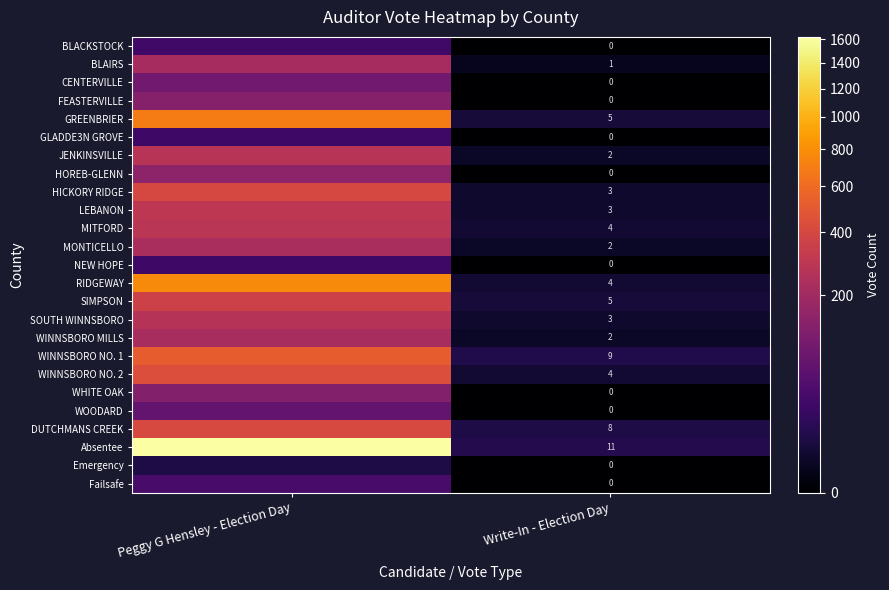

True or false: MONTICELLO has a value of 2 at Write-In - Election Day.

True